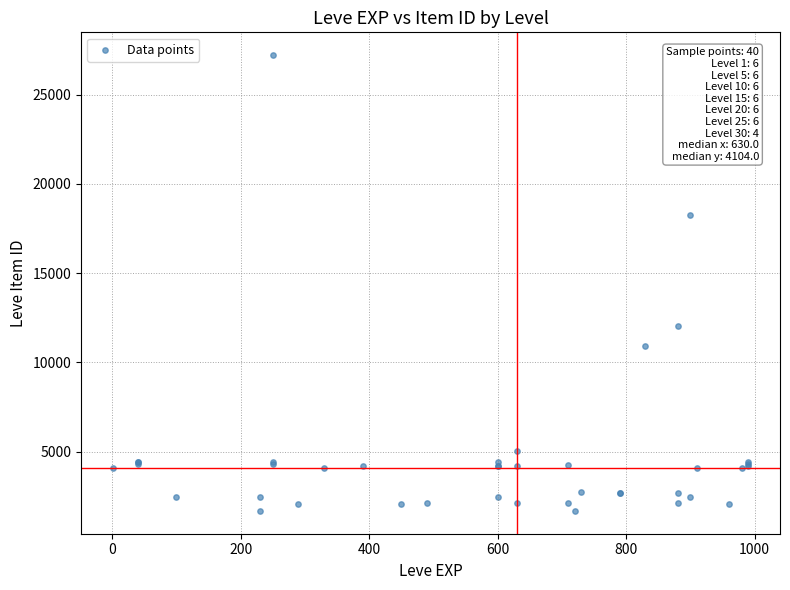

What Y value in the scatter plot is closest to 14448?

12018